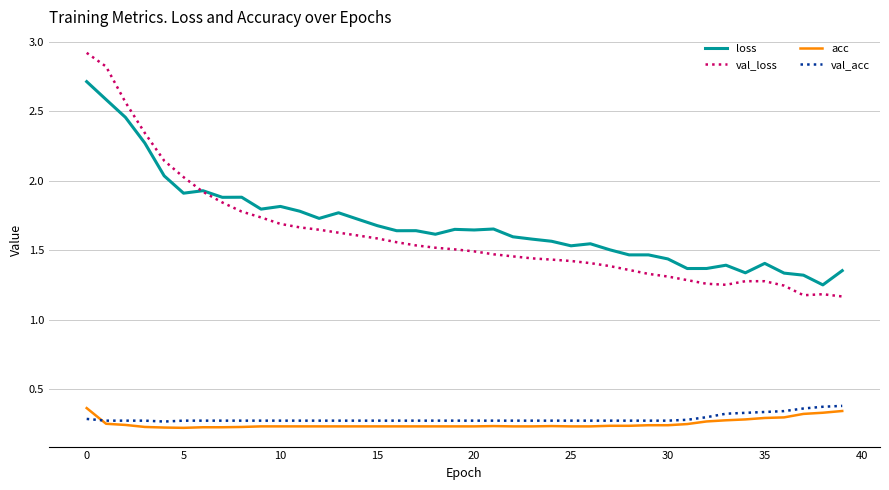

What is the maximum value for loss?

2.7